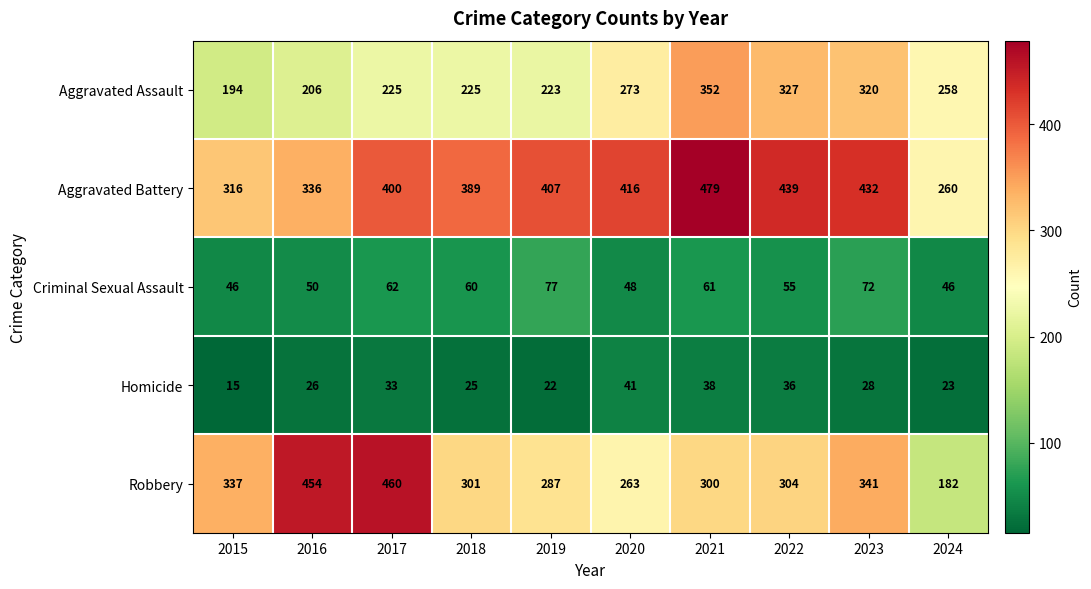

What is the sum of all Criminal Sexual Assault values?

577